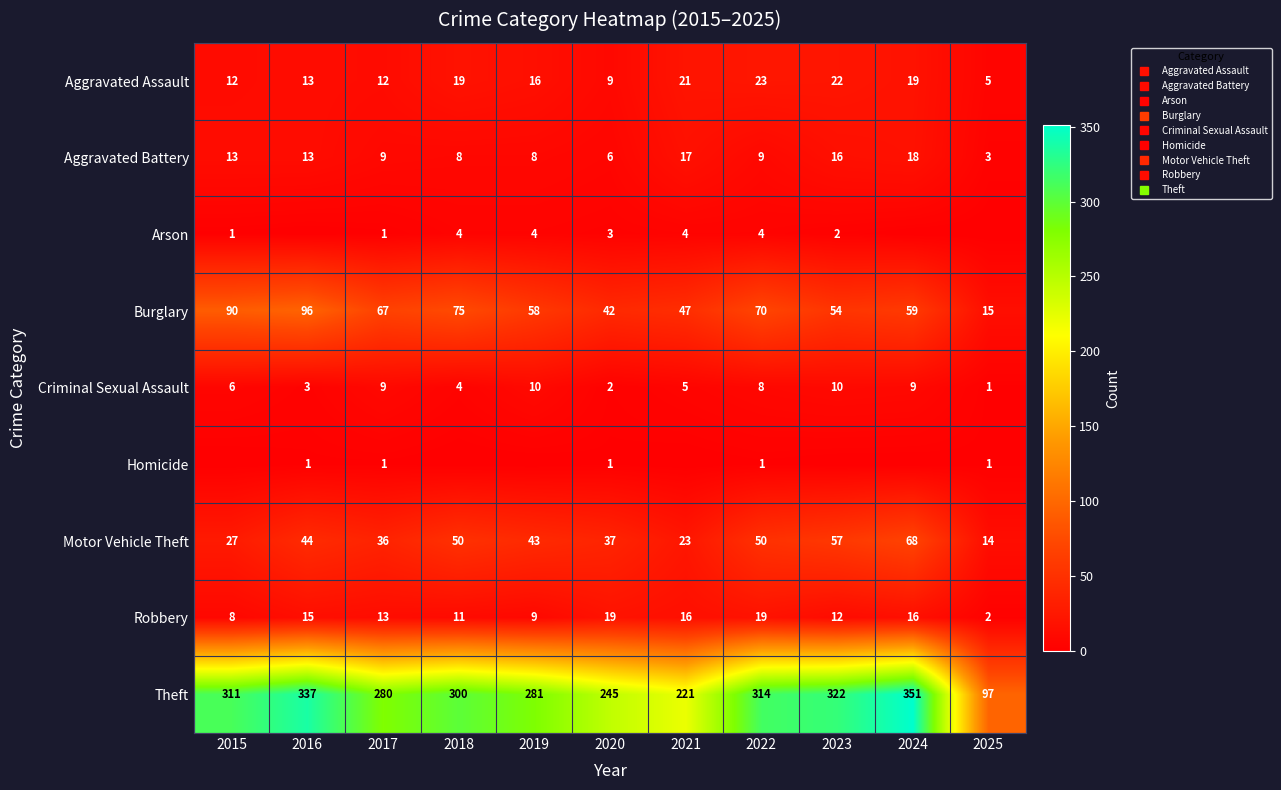

At how many categories does at least one series exceed 221?

9